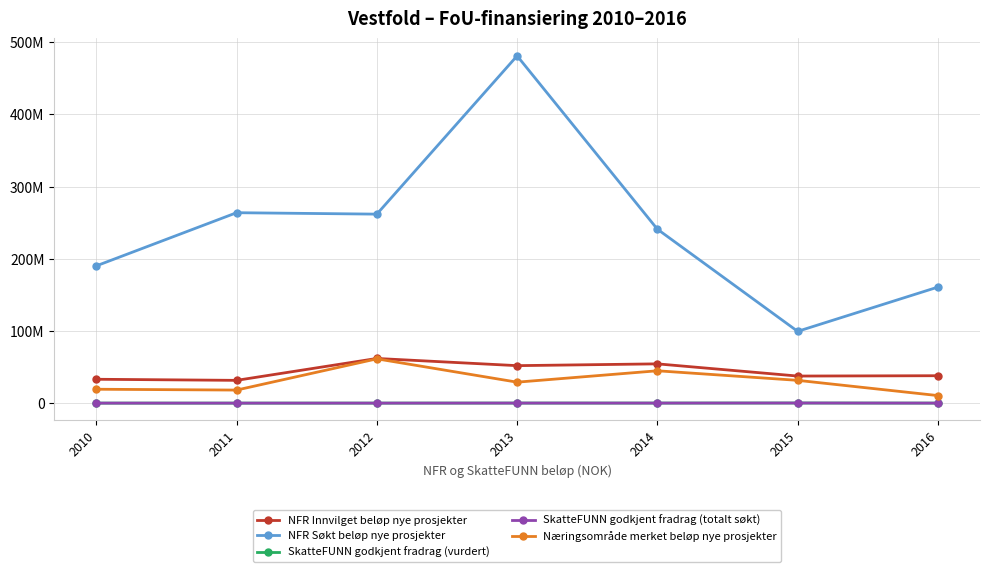

Is it true that NFR Innvilget beløp nye prosjekter equals 62583092.5 at 2015?

False